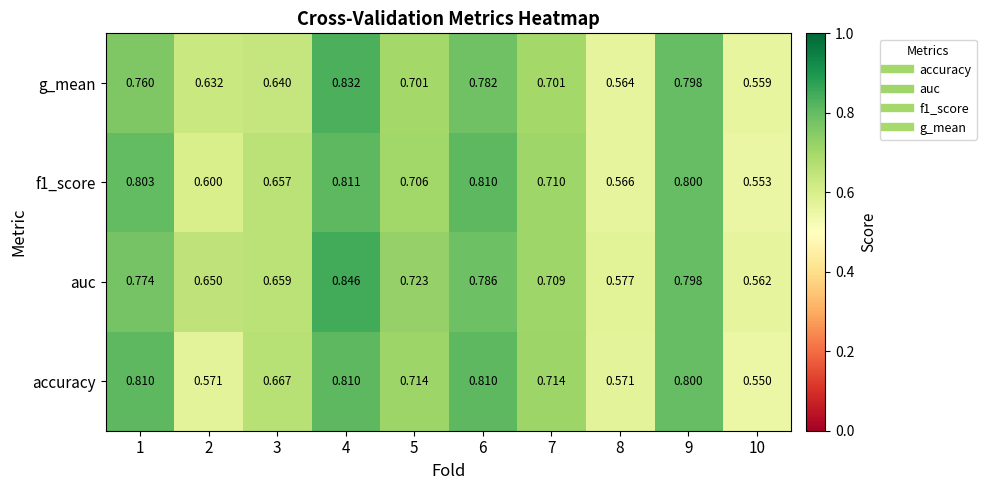

Which series changed the most between 3 and 4?

g_mean